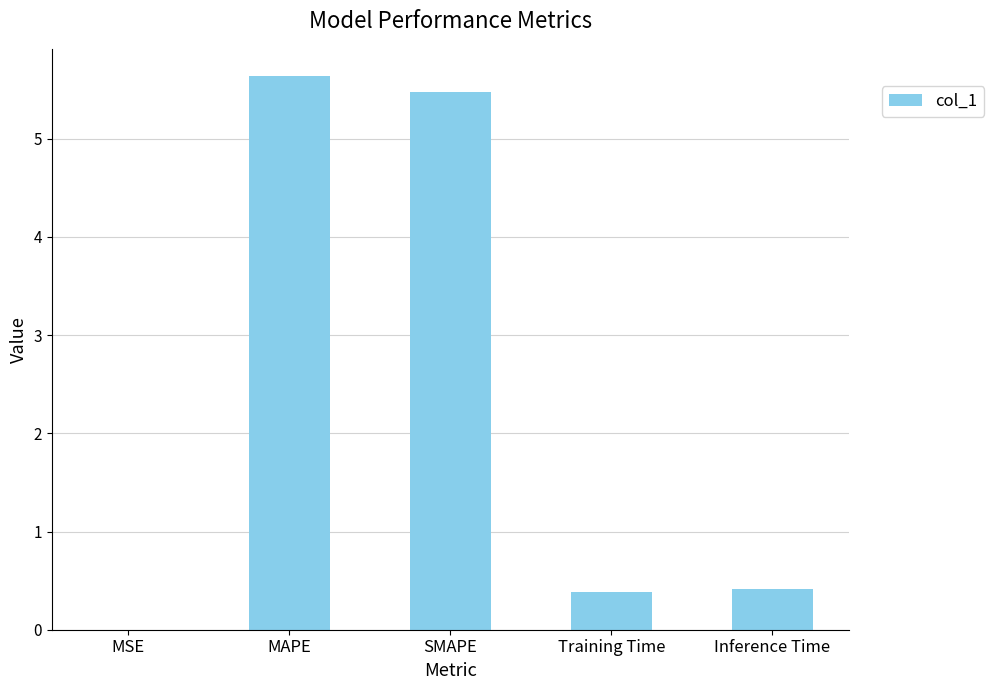

What is the change in value from MSE to MAPE?

+5.6